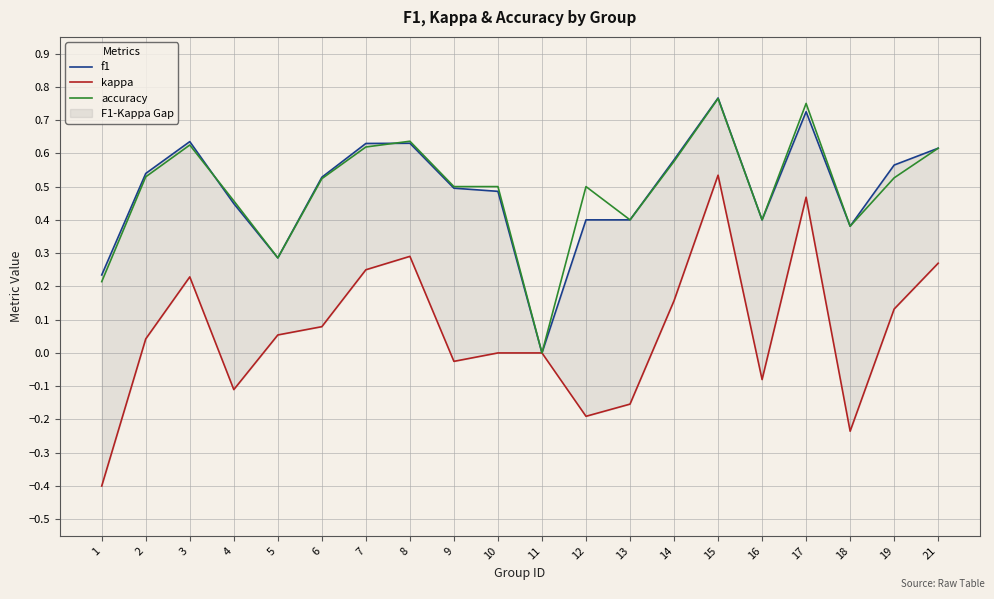

Is the value of f1 at 1 greater than the value of kappa at 9?

Yes